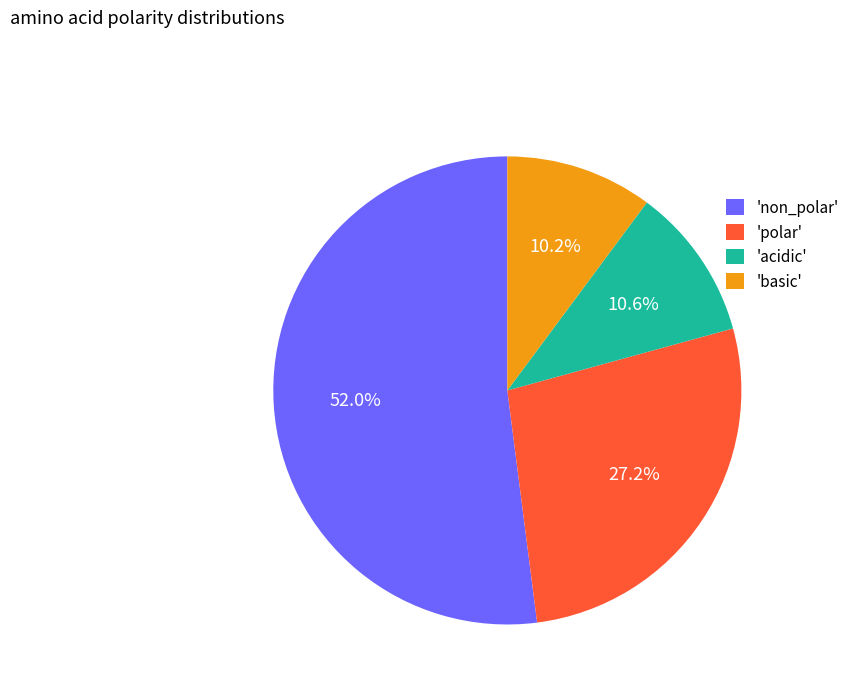

What is the total percentage of 'non_polar' and 'basic'?

62.2%